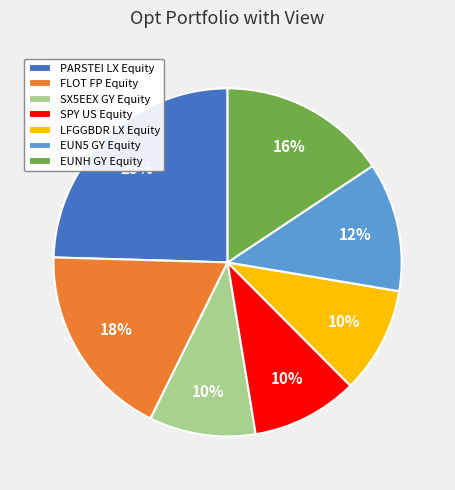

To the nearest percent, what is the combined percentage of SX5EEX GY Equity and EUNH GY Equity?

26%